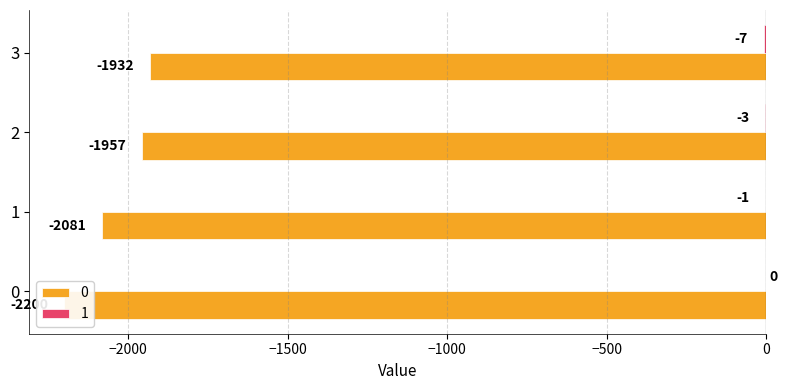

How many data points does each series have?

4